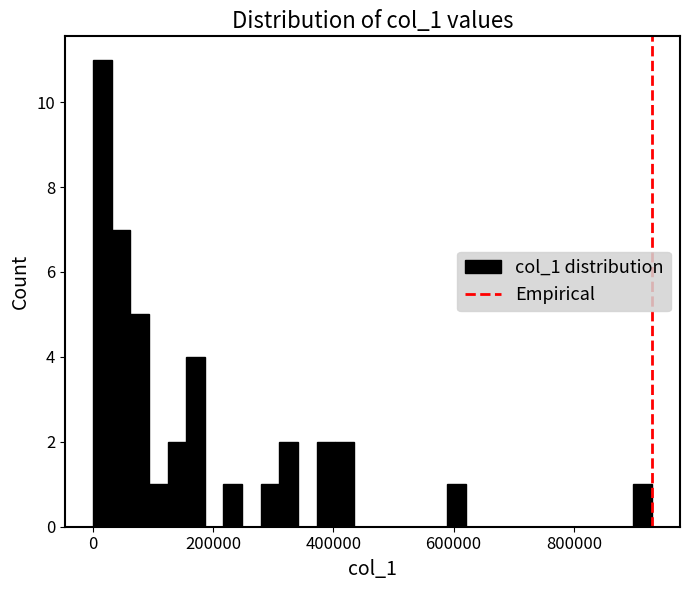

Read against the x-axis, roughly where is the centre of the tallest bar?

20000